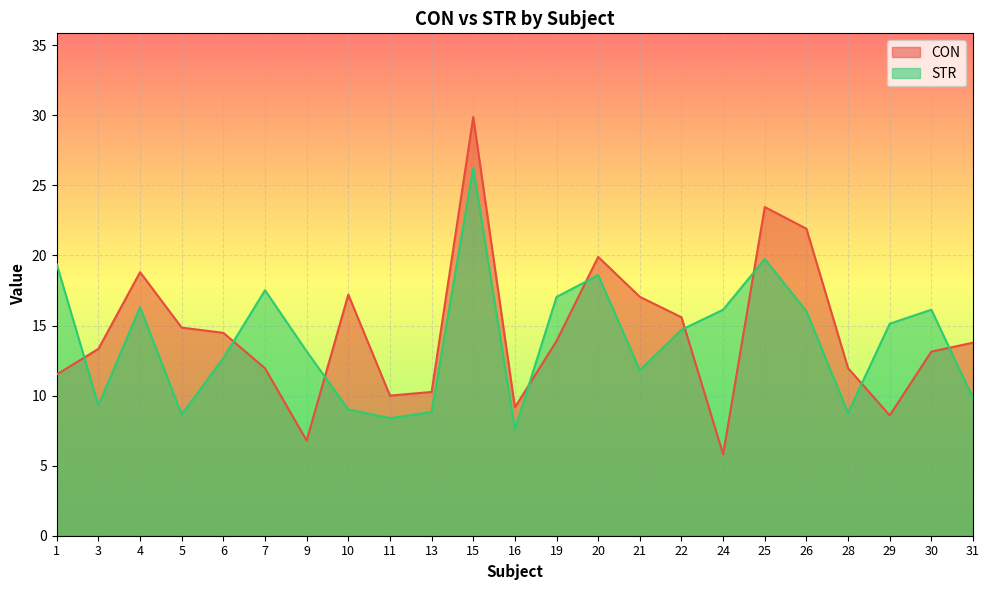

Rank the series by their maximum value, from lowest to highest.

STR, CON